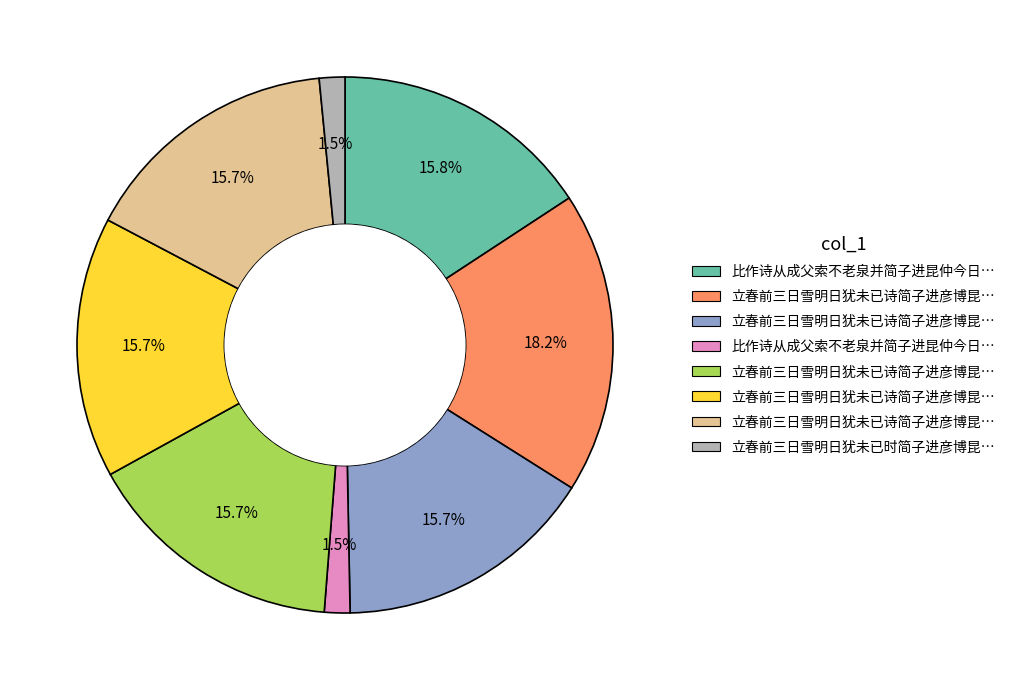

Is there a majority slice in this chart?

No